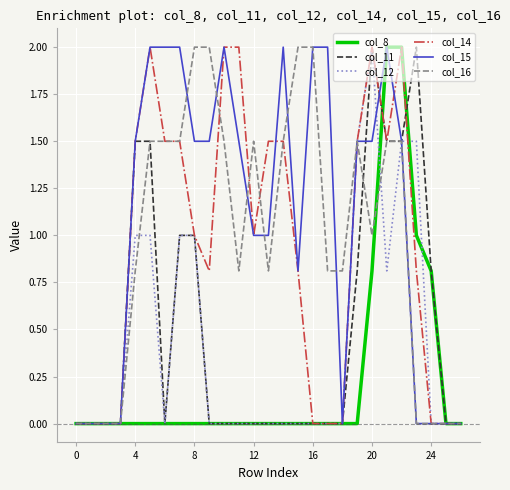

Which series has the largest total across all categories?

col_15